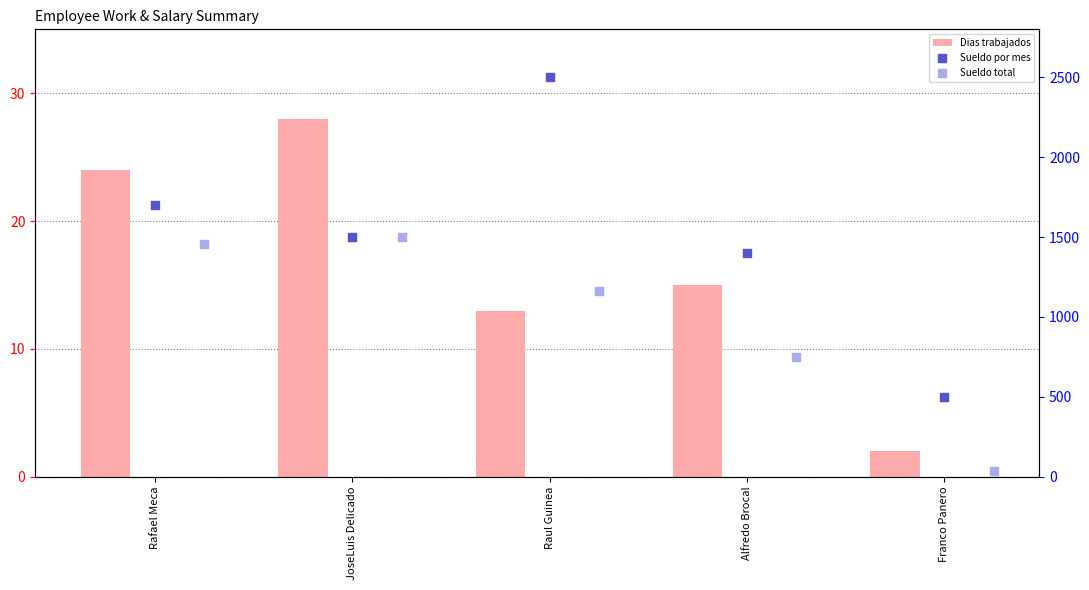

Is the value of Dias trabajados at Franco Panero greater than the value of Sueldo por mes at Raul Guinea?

No